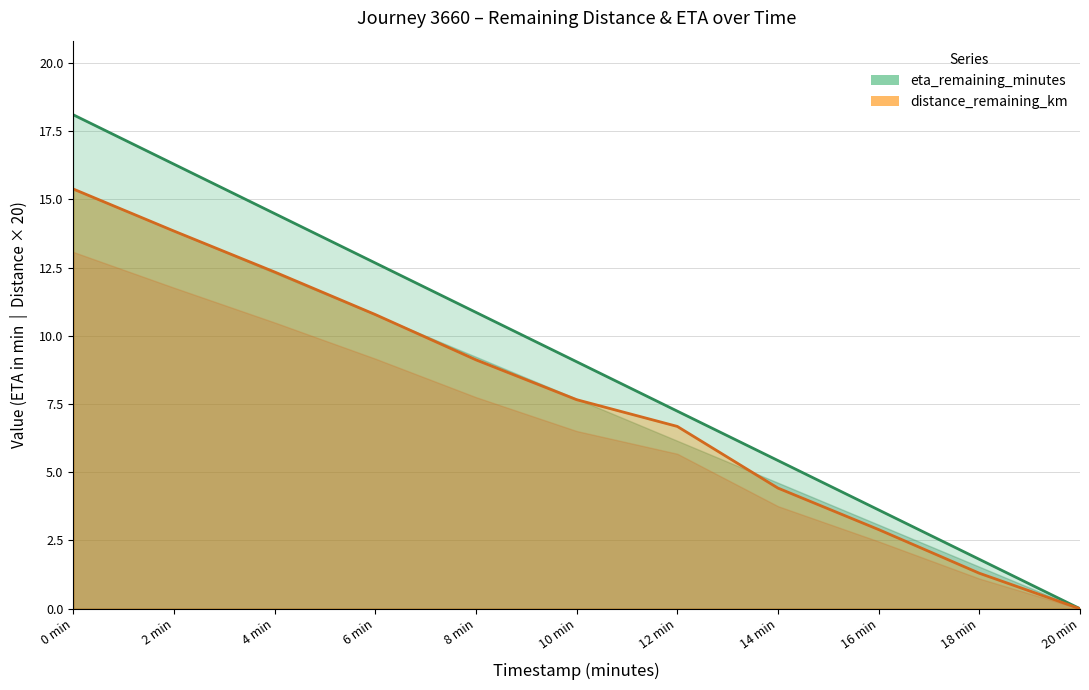

The value of eta_remaining_minutes at 2 min is 22.3. True or false?

False